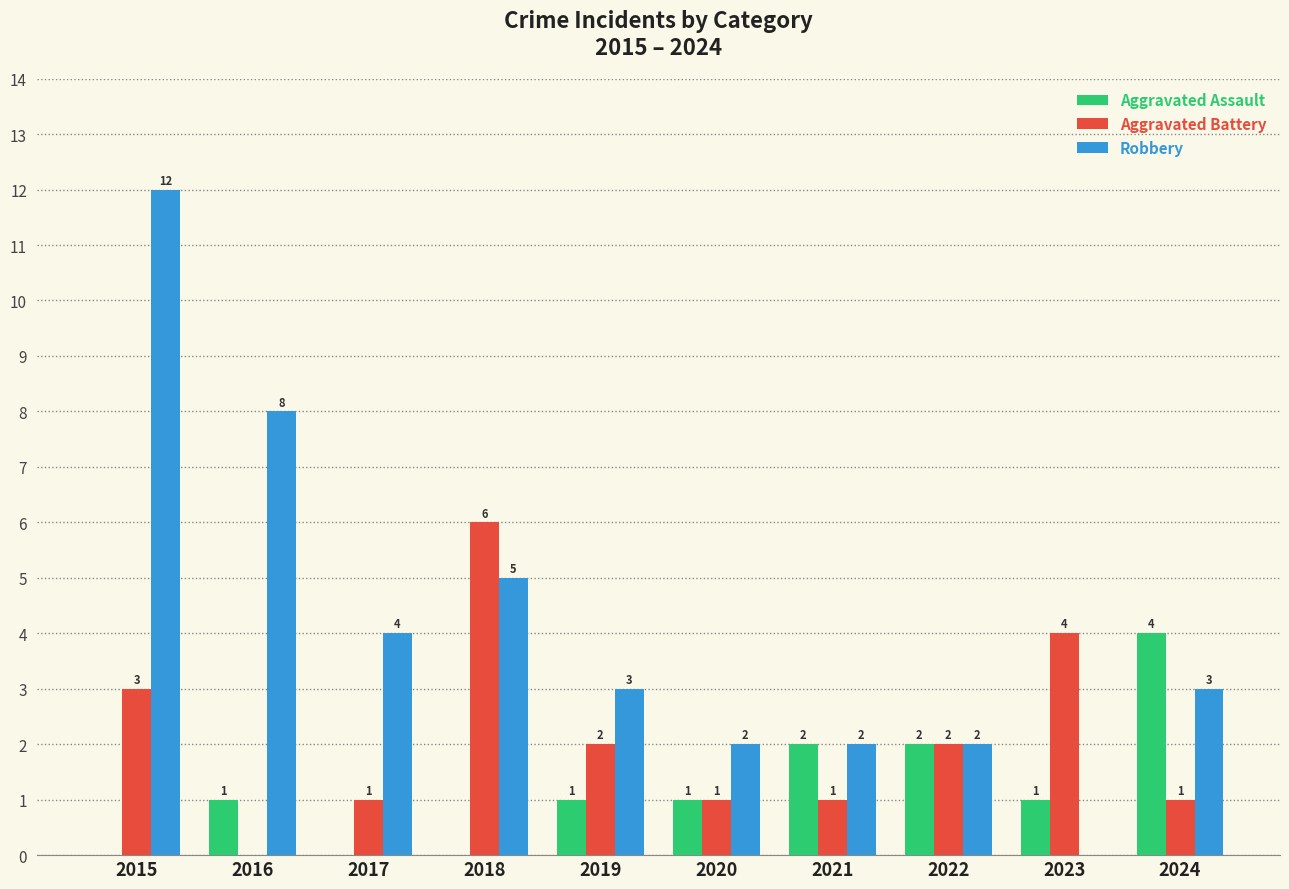

Where is Aggravated Battery nearest to the value 3?

2015